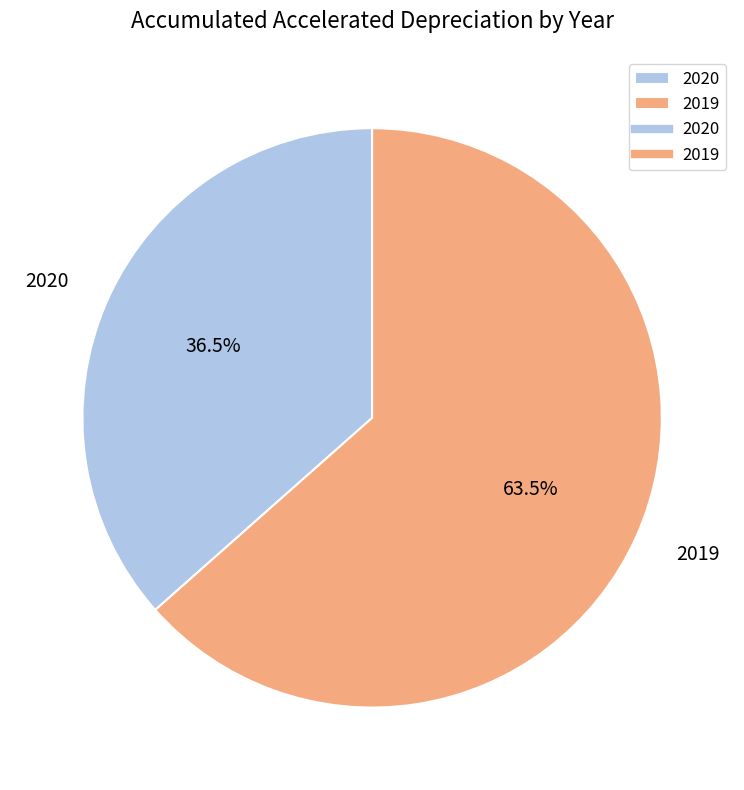

Rank the categories by value from highest to lowest.

2019, 2020